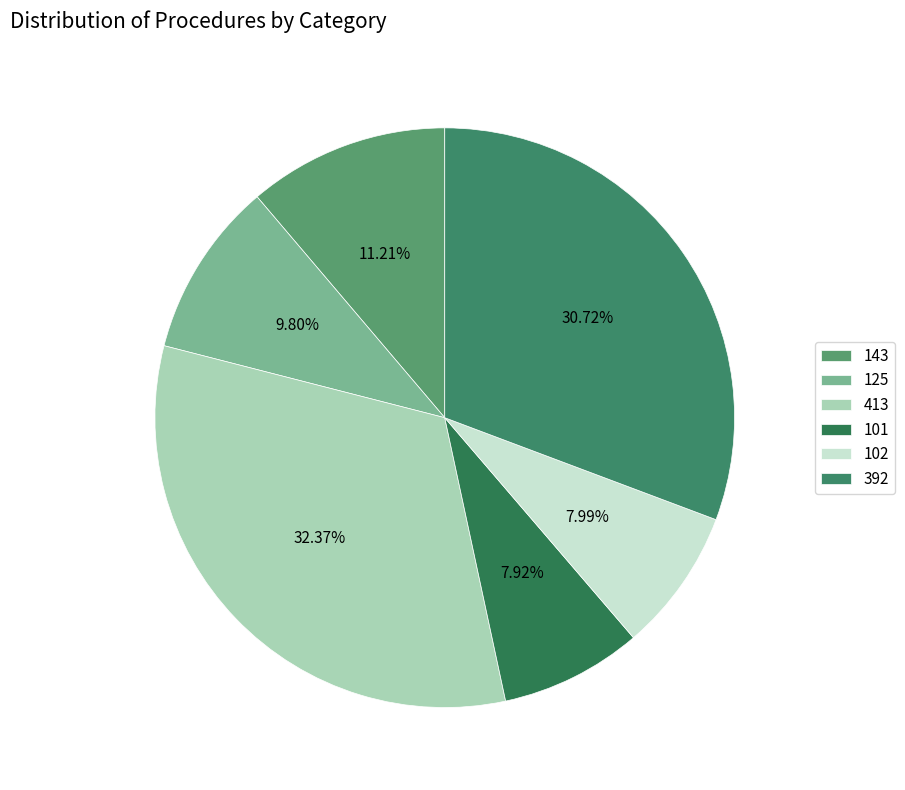

What is the smallest slice in the pie chart?

101